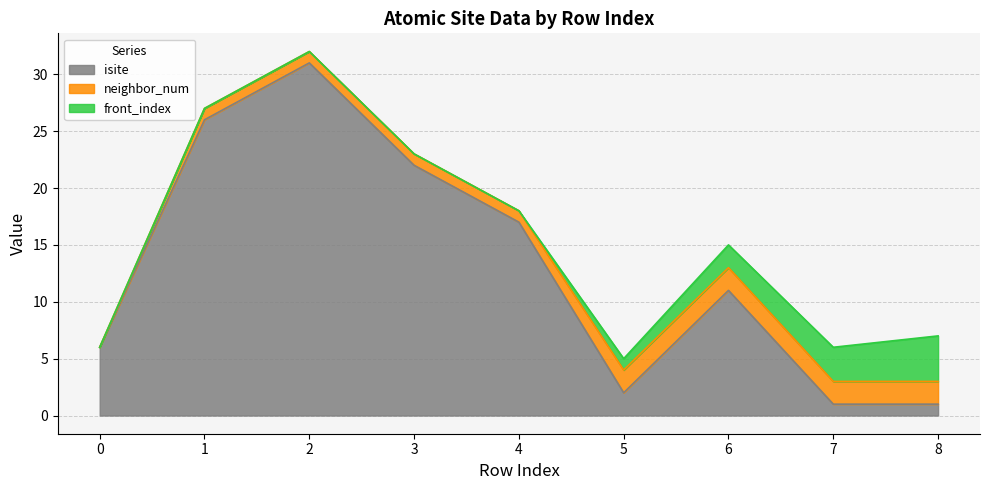

Which series changed the most between 1 and 2?

isite